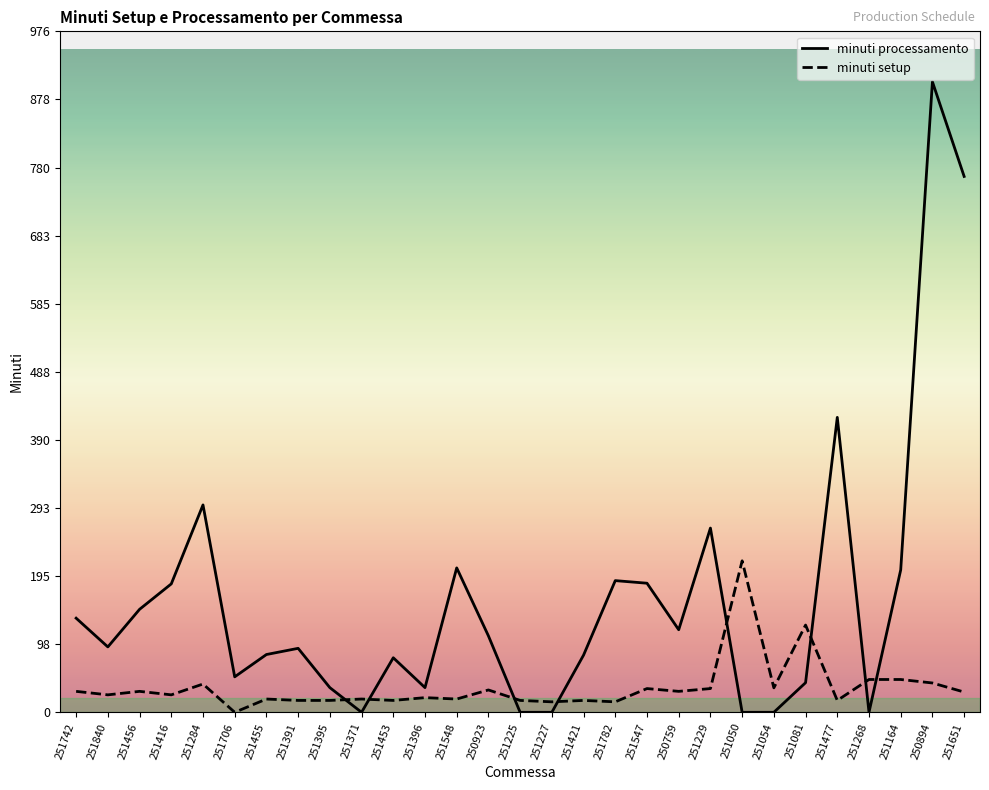

Which category has the highest value in the minuti setup series?

251050